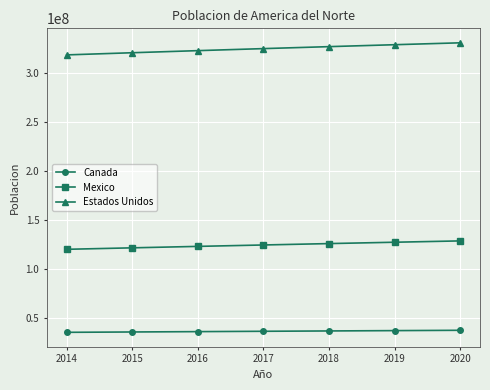

What is the difference between the maximum and minimum values in the Mexico series?

8577616